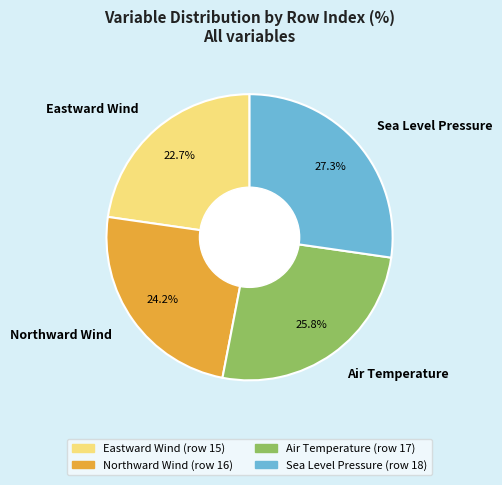

How many slices are in this pie chart?

4